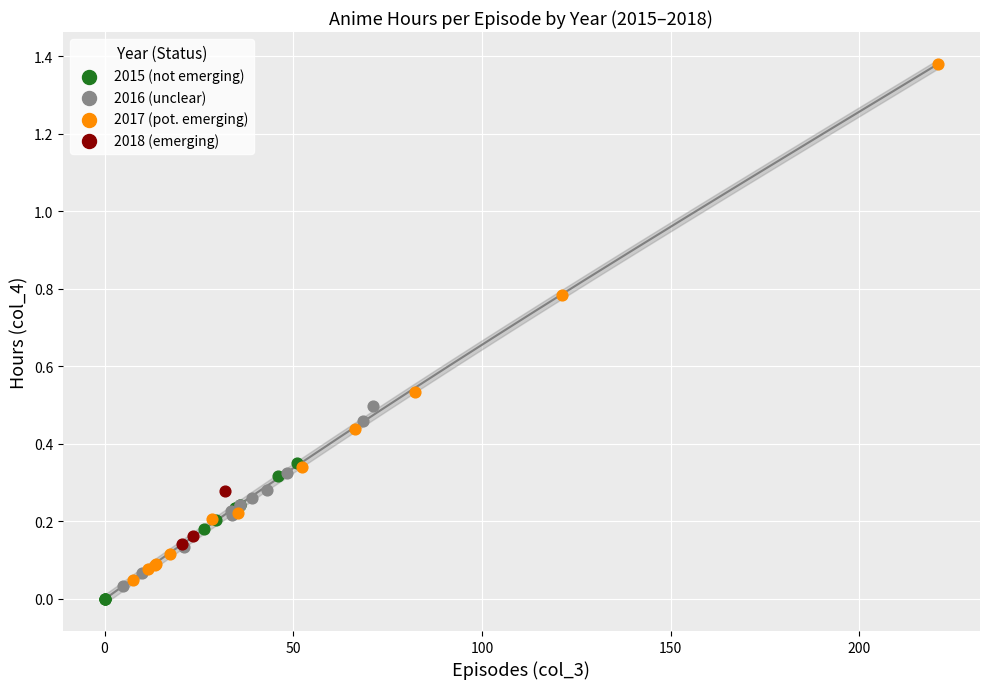

What are all the series names shown in the legend?

2015 (not emerging), 2016 (unclear), 2017 (pot. emerging), 2018 (emerging)